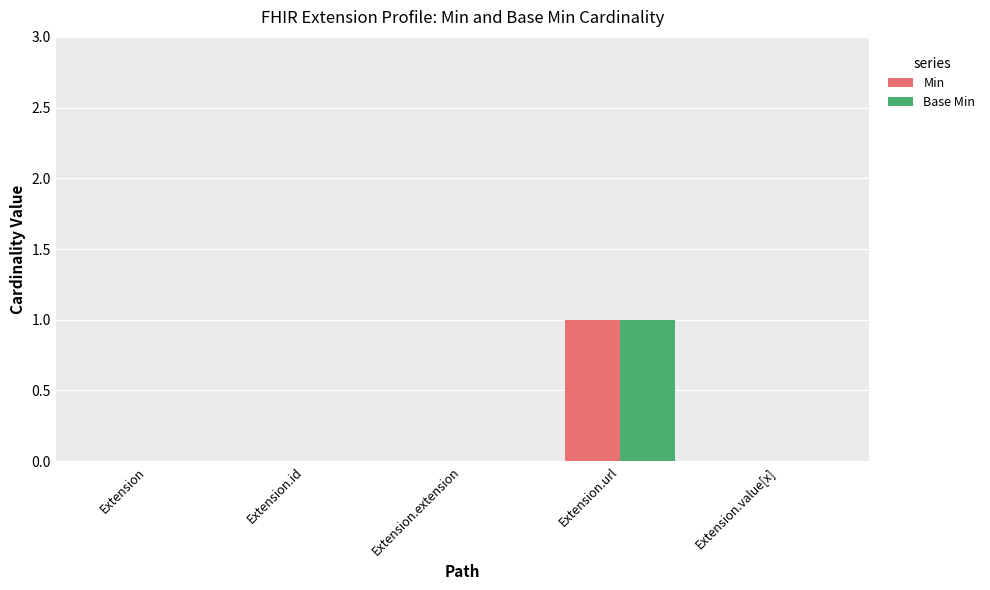

The Base Min series shows -1 at Extension.value[x]. True or false?

False